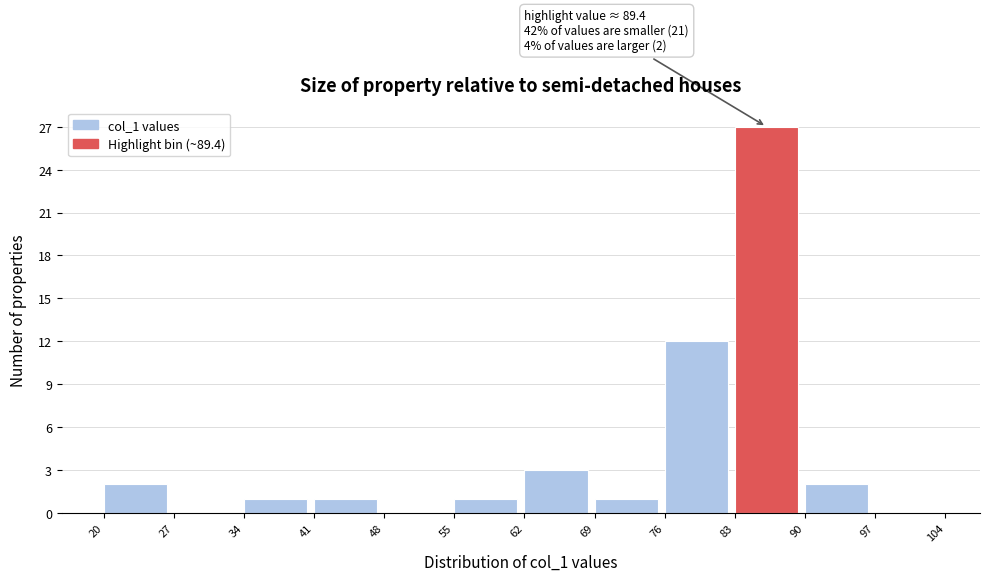

Over which range of the x-axis is the bar tallest?

83 to 90